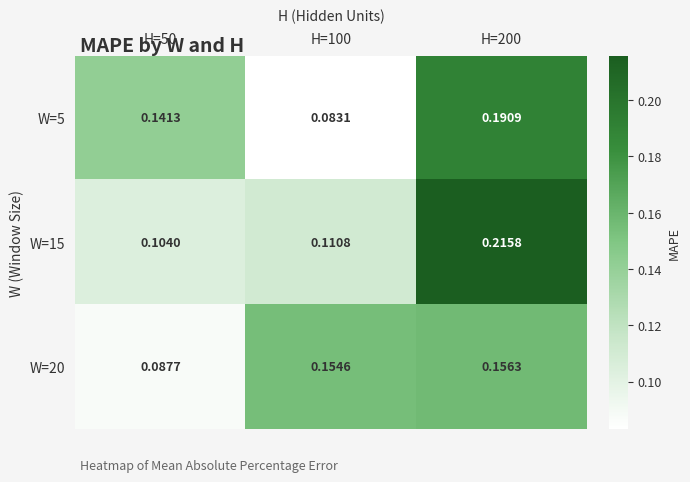

Is the value of W=15 at H=200 greater than the value of W=20 at H=100?

Yes